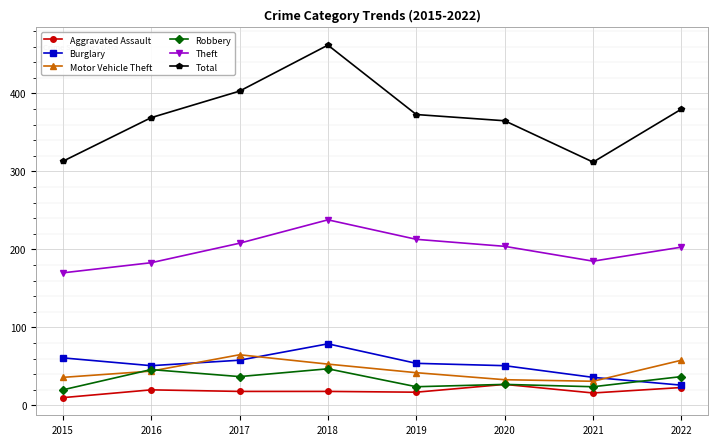

True or false: Robbery and Theft cross at least once.

False